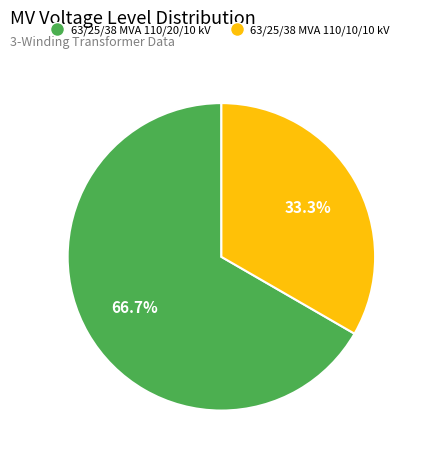

How many segments does this pie chart have?

2